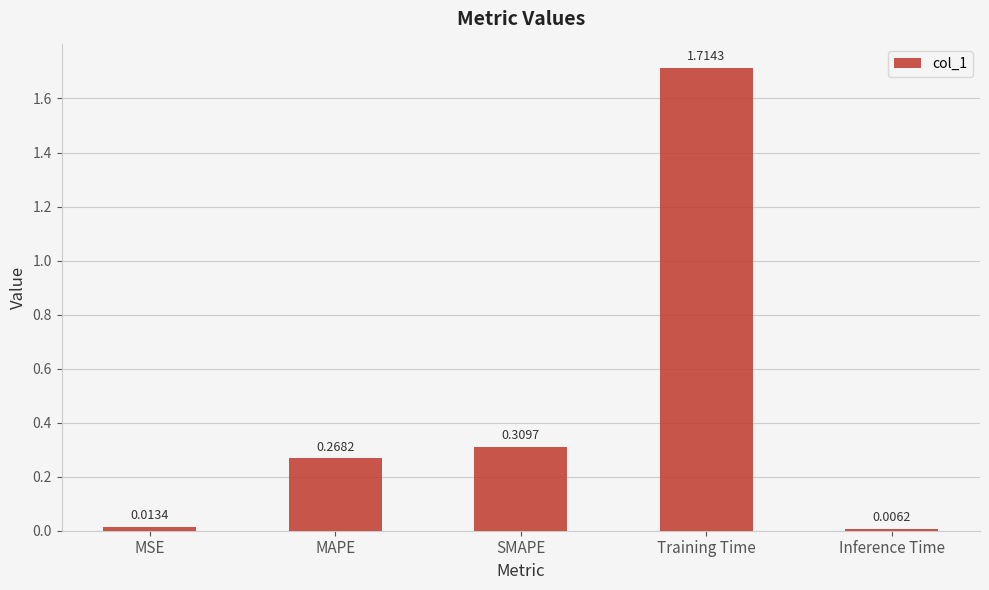

Between SMAPE and MAPE, which is larger?

SMAPE